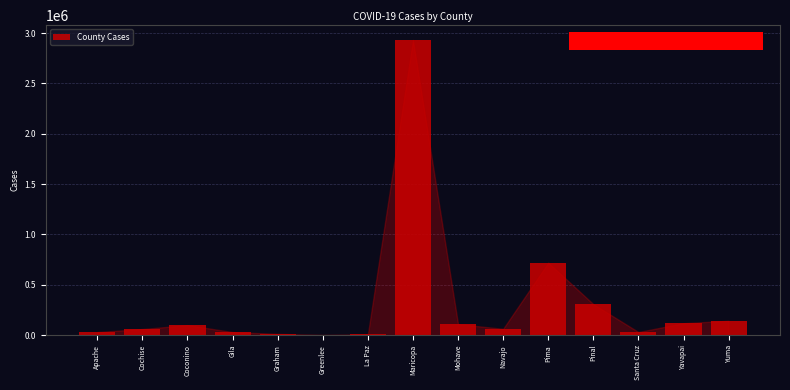

Between Apache and Yavapai, which is larger?

Yavapai